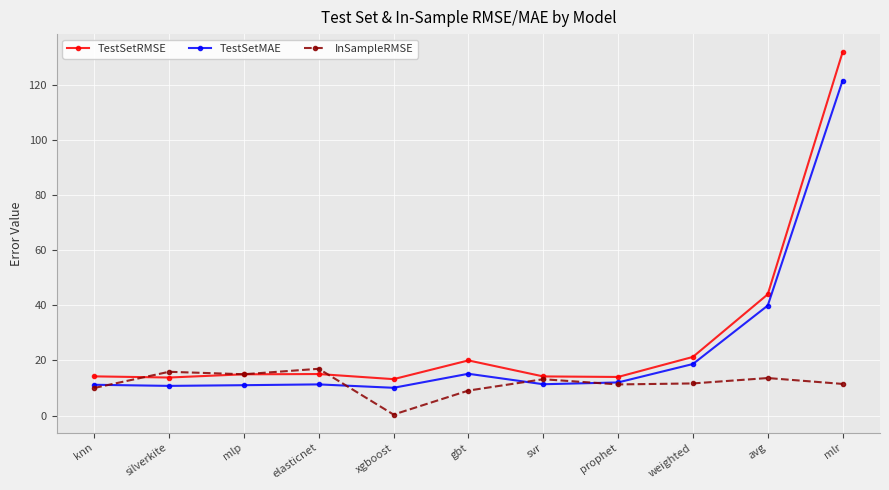

Count the number of data series in this chart.

3